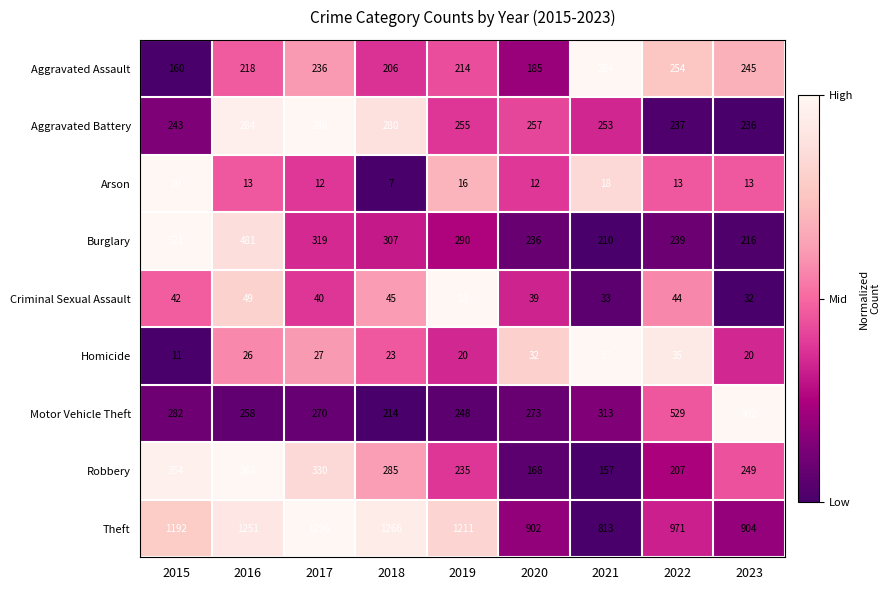

The Theft series shows 1192 at 2015. True or false?

True